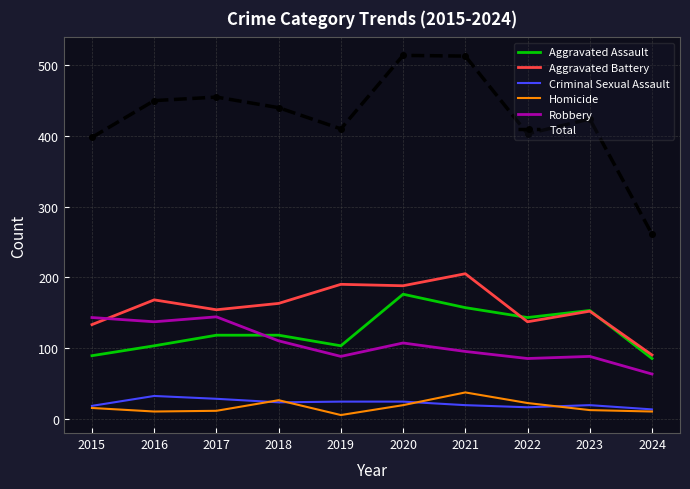

True or false: Robbery and Criminal Sexual Assault intersect in this chart.

False